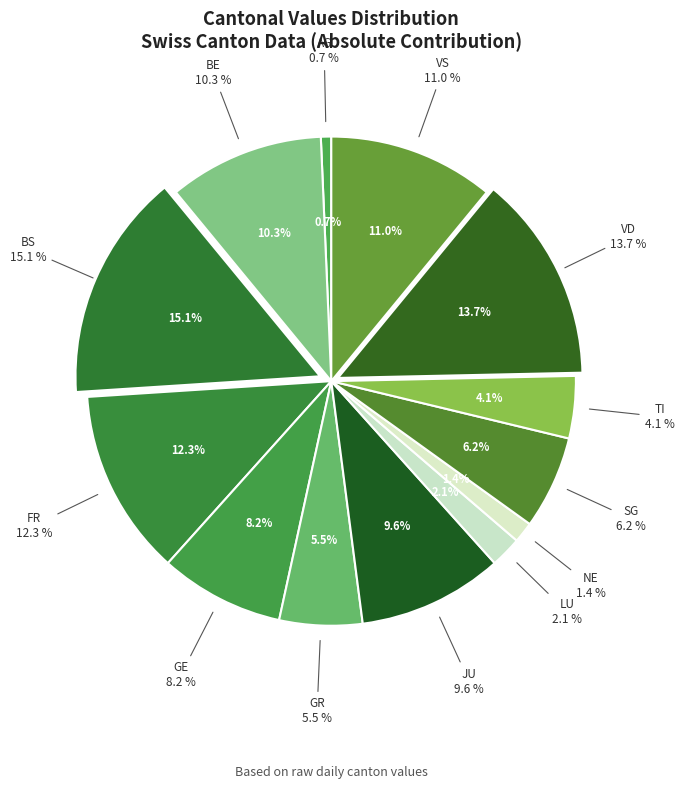

Which category has the smallest portion of the pie?

BL